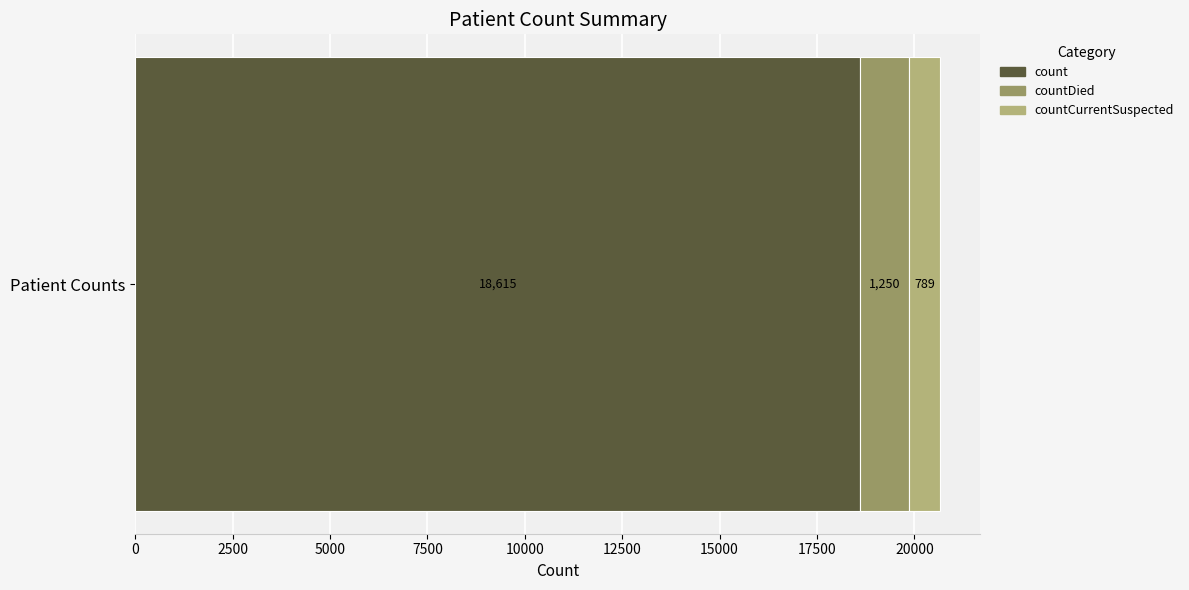

The value of count at Patient Counts is 27596. True or false?

False